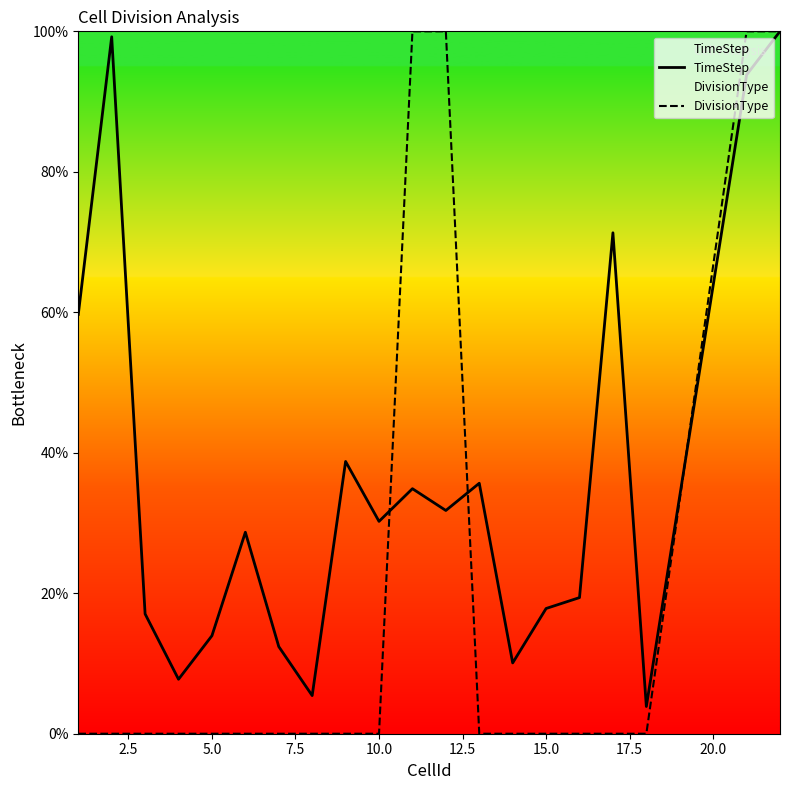

How many data points in TimeStep are less than 30?

10